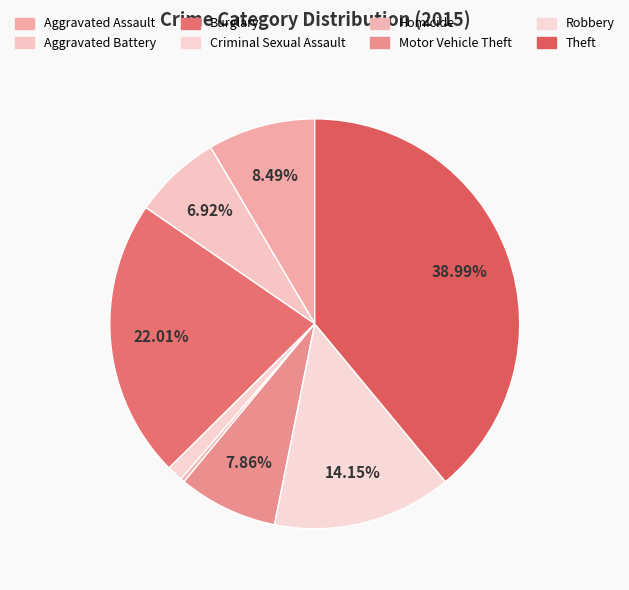

How many segments does this pie chart have?

8